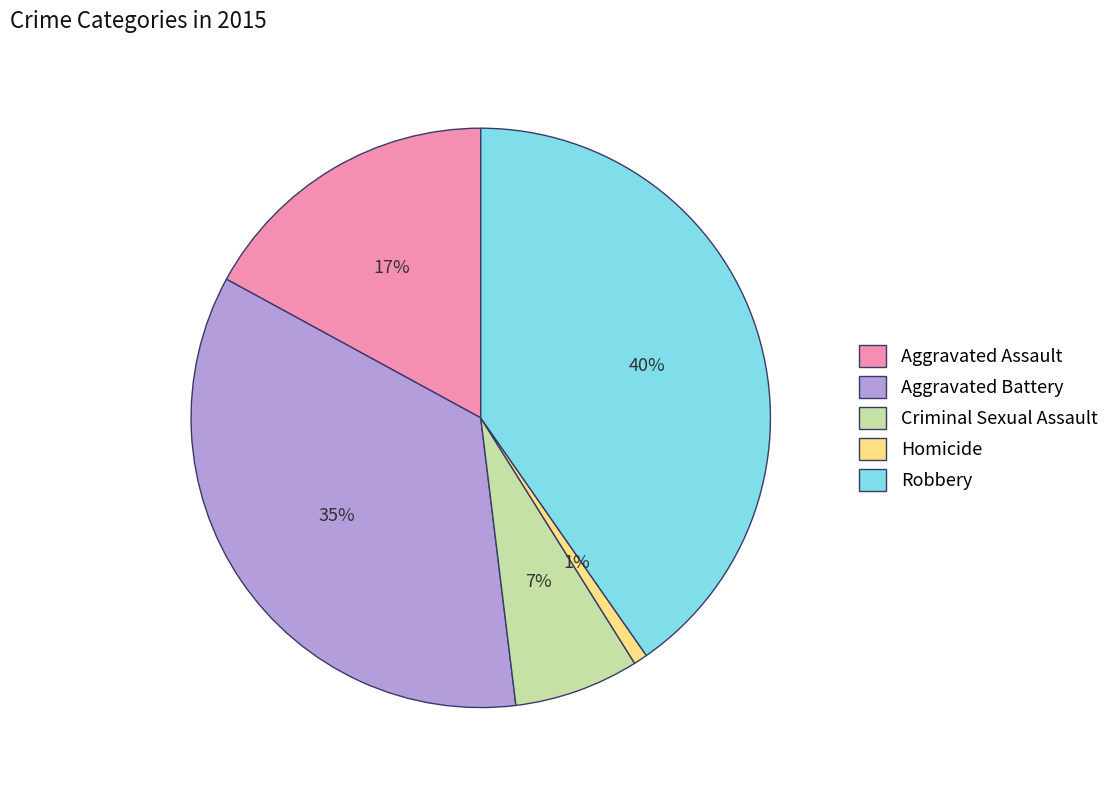

To the nearest percent, what portion does Criminal Sexual Assault represent?

7%